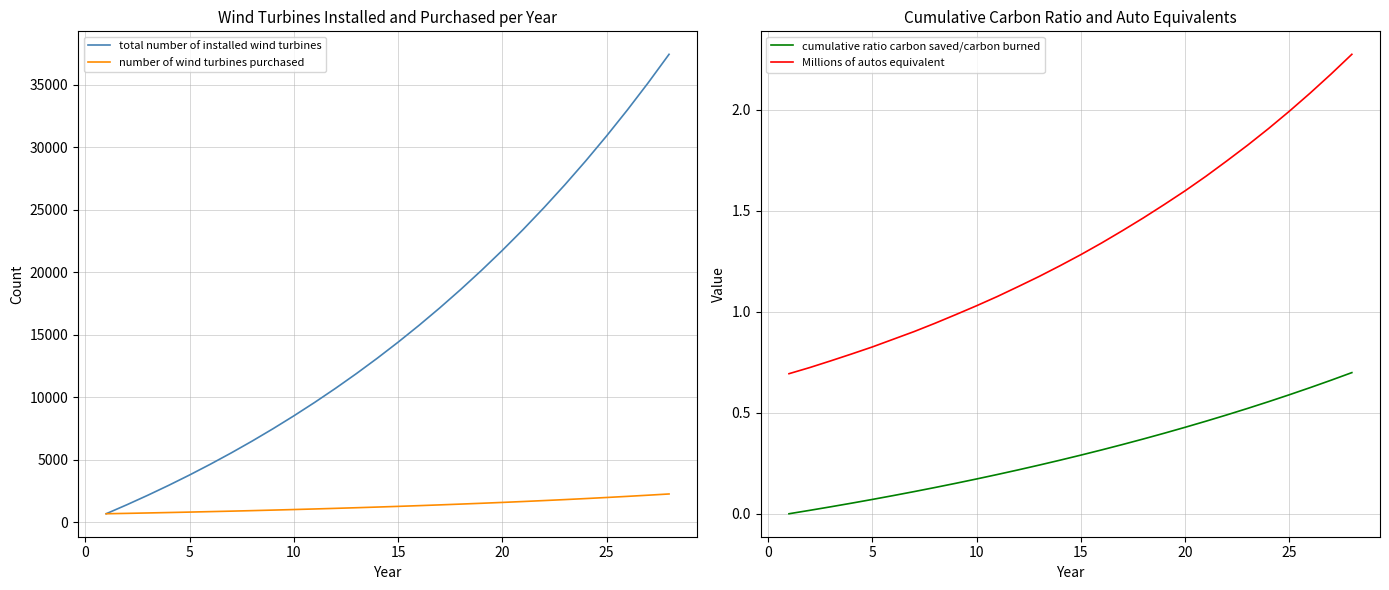

What are all the series names shown in the legend?

total number of installed wind turbines, number of wind turbines purchased, cumulative ratio carbon saved/carbon burned, Millions of autos equivalent